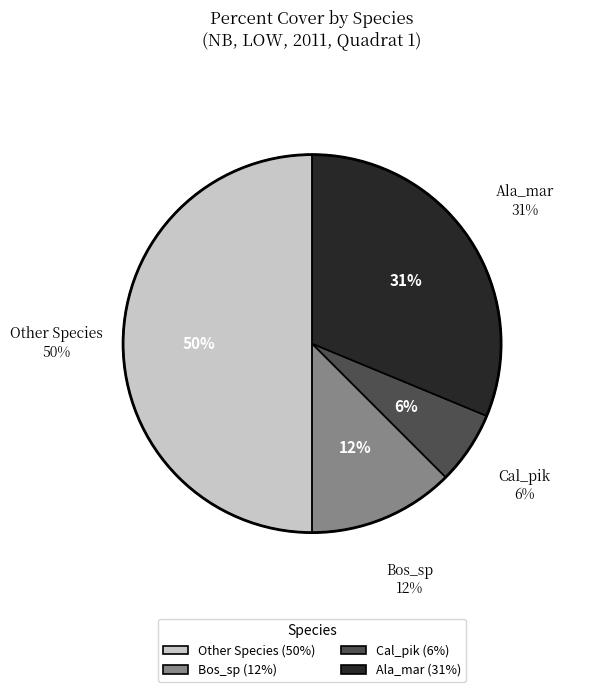

Which category has the biggest portion of the pie?

Other Species (50%)